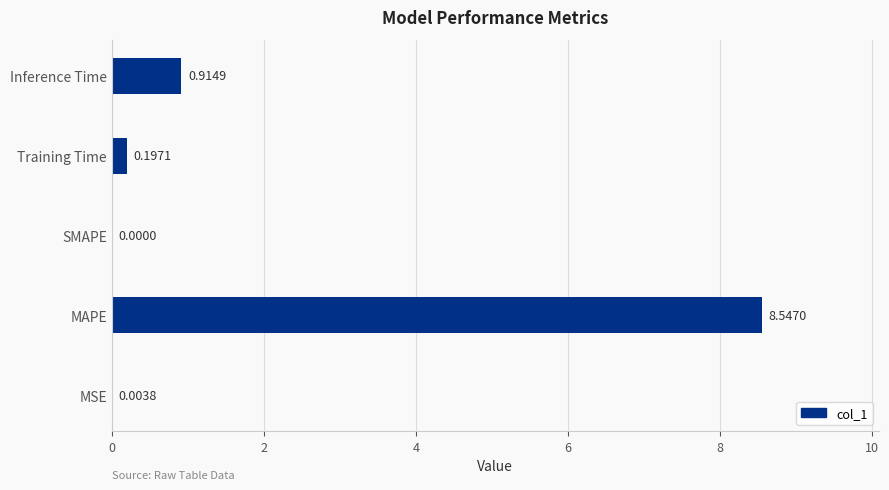

How many data points does each series have?

5